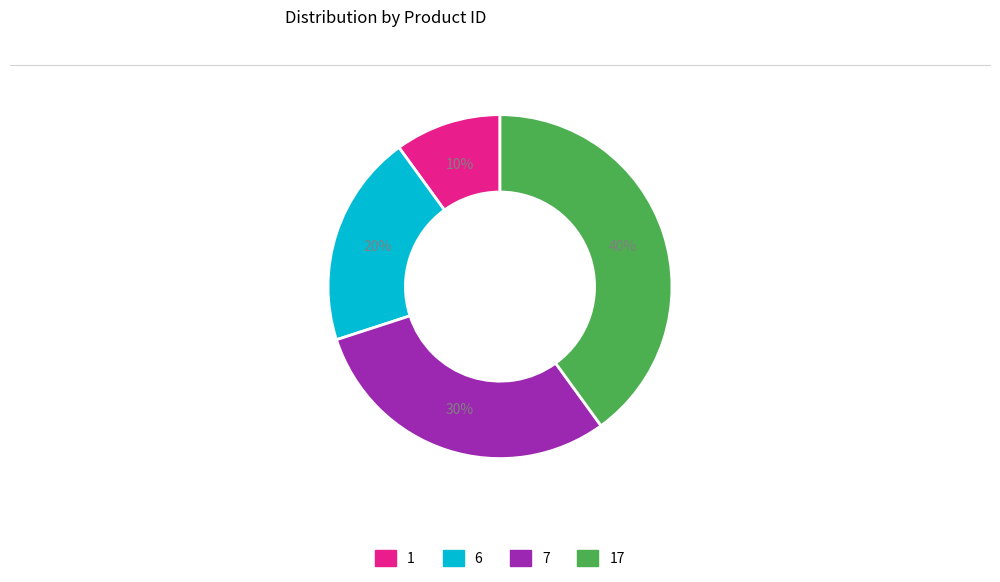

What is the ratio of the value at 6 to the value at 7?

0.7